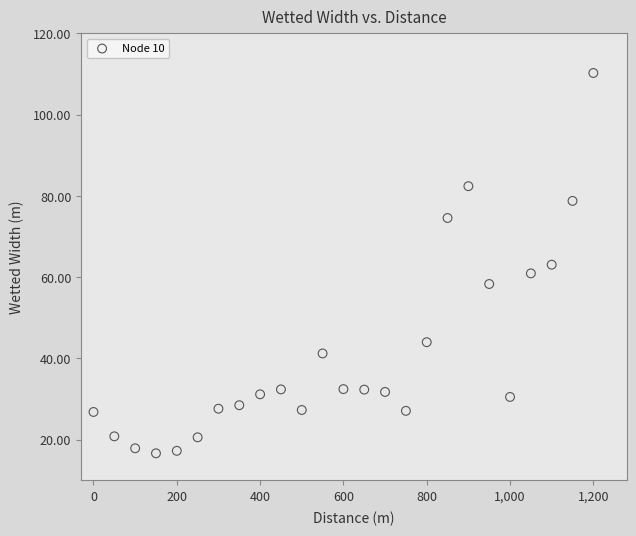

What is the range of Y values (max minus min)?

93.6